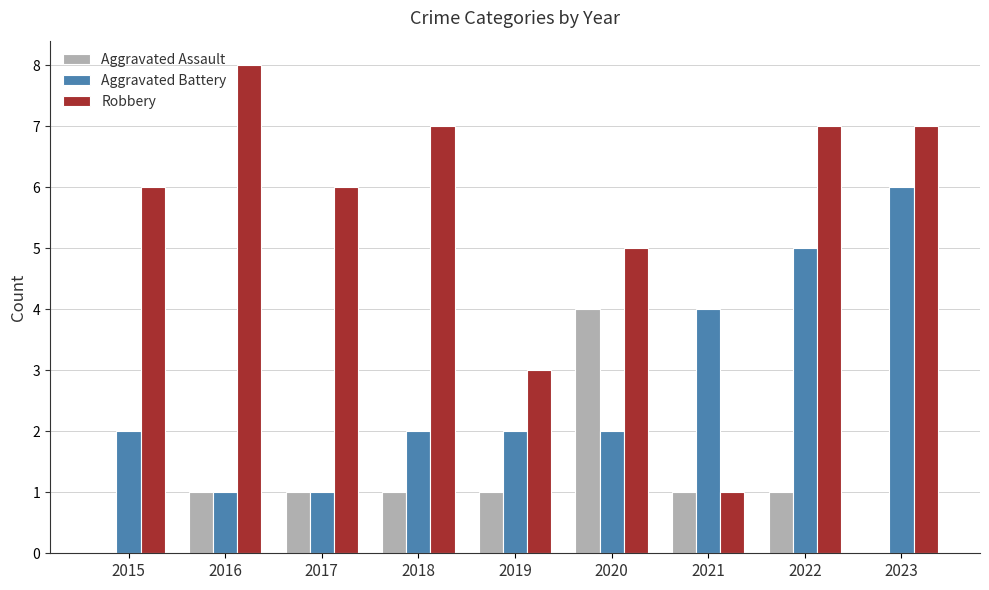

Between 2017 and 2023, which series saw the biggest shift?

Aggravated Battery